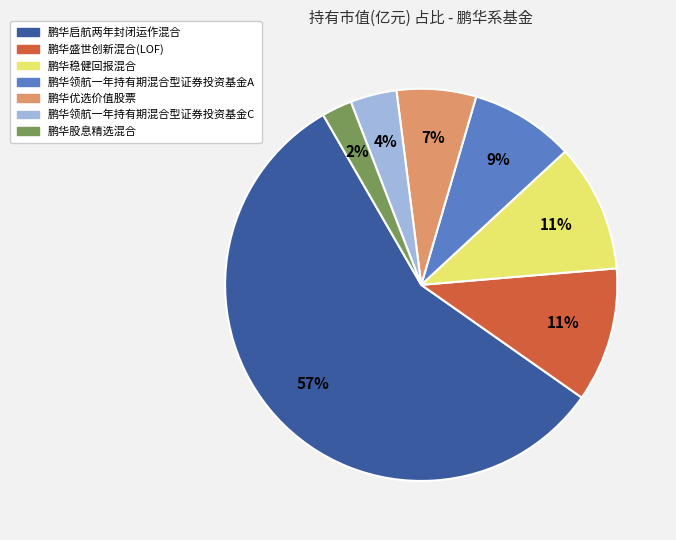

Do 鹏华稳健回报混合 and 鹏华股息精选混合 together represent more than half of the pie?

No